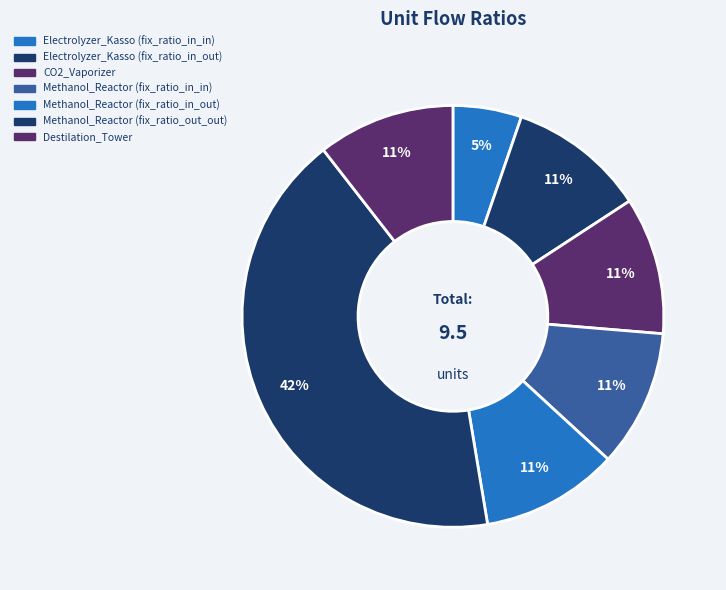

Between Electrolyzer_Kasso (fix_ratio_in_out) and Destilation_Tower, which is larger?

Electrolyzer_Kasso (fix_ratio_in_out)